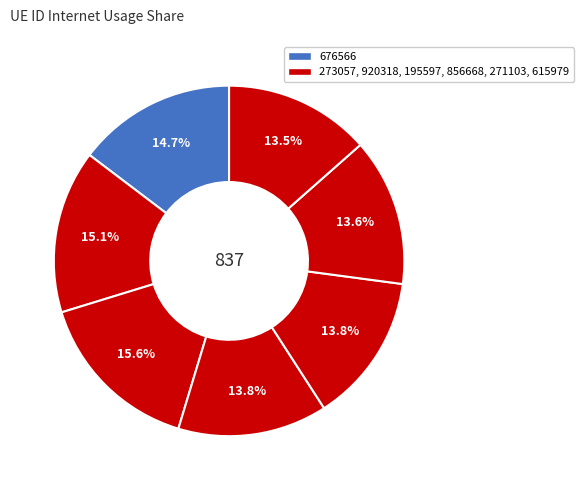

Which category has the biggest portion of the pie?

920318